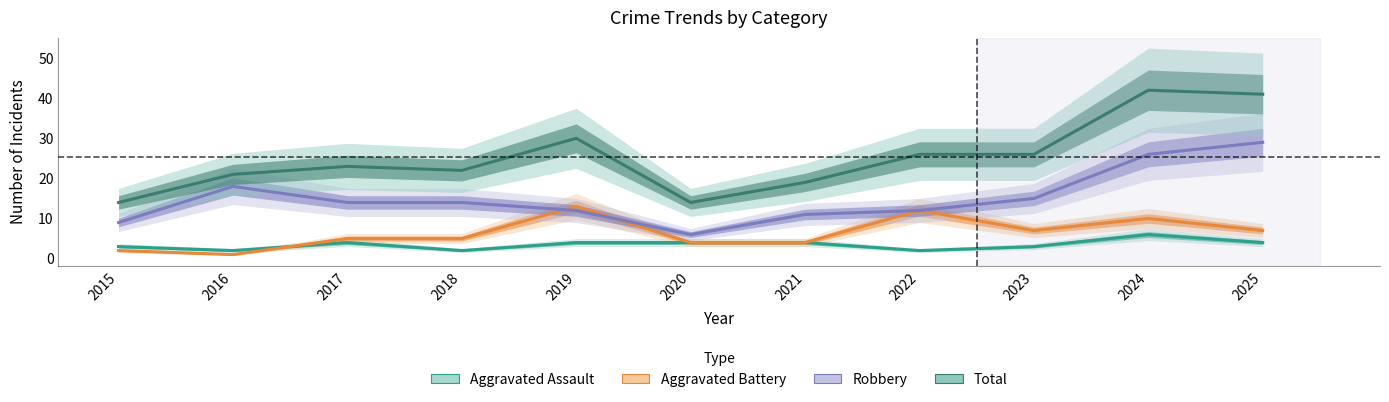

Reading left to right, what are all the values shown in this chart?

Aggravated Assault: 2015=3	2016=2	2017=4	2018=2	2019=4	2020=4	2021=4	2022=2	2023=3	2024=6	2025=4
Aggravated Battery: 2015=2	2016=1	2017=5	2018=5	2019=13	2020=4	2021=4	2022=12	2023=7	2024=10	2025=7
Robbery: 2015=9	2016=18	2017=14	2018=14	2019=12	2020=6	2021=11	2022=12	2023=15	2024=26	2025=29
Total: 2015=14	2016=21	2017=23	2018=22	2019=30	2020=14	2021=19	2022=26	2023=26	2024=42	2025=41